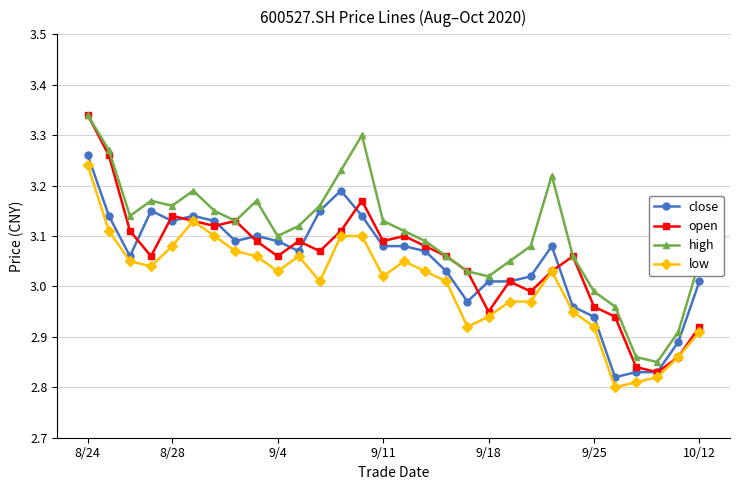

What are all the series names shown in the legend?

close, open, high, low